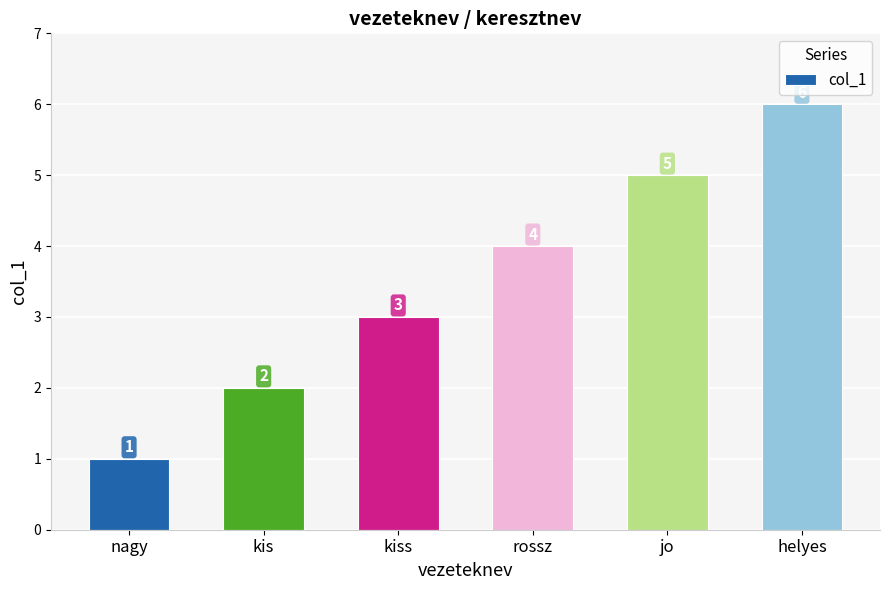

What is the minimum value shown in the chart?

1